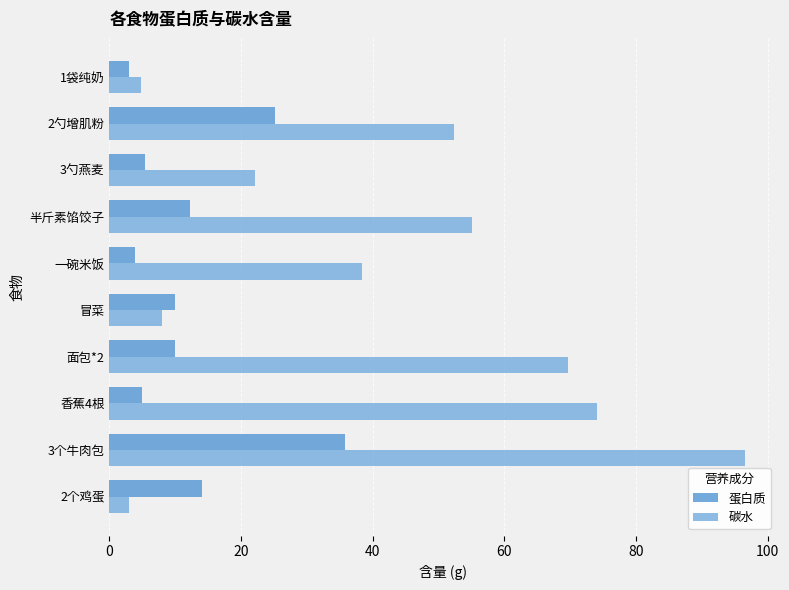

What are all the series names shown in the legend?

蛋白质, 碳水